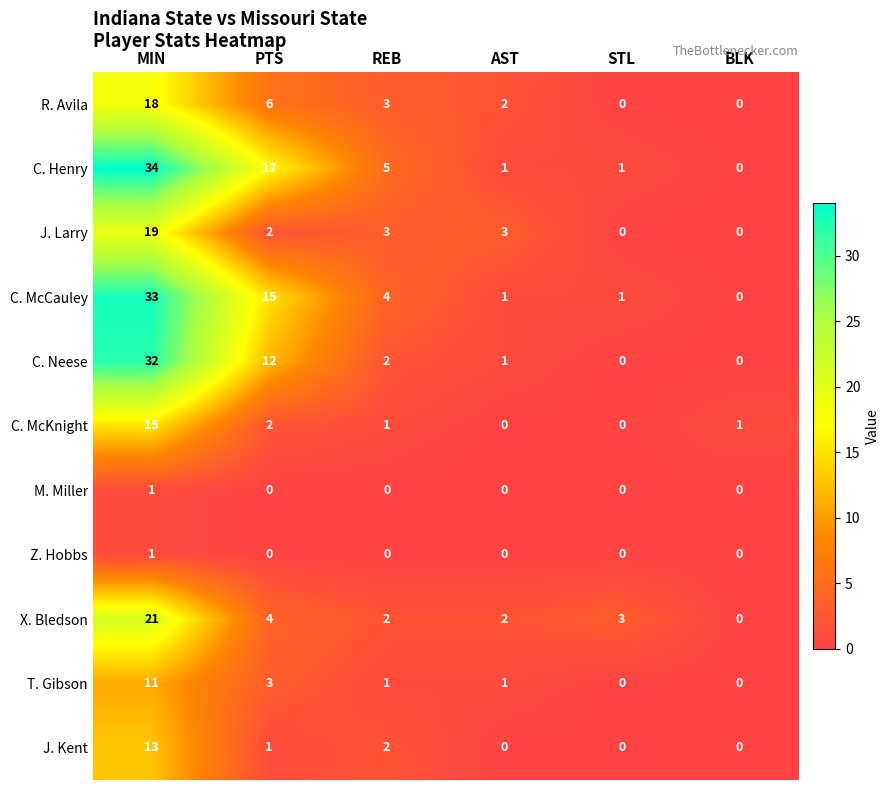

At which label does X. Bledson reach its minimum?

BLK